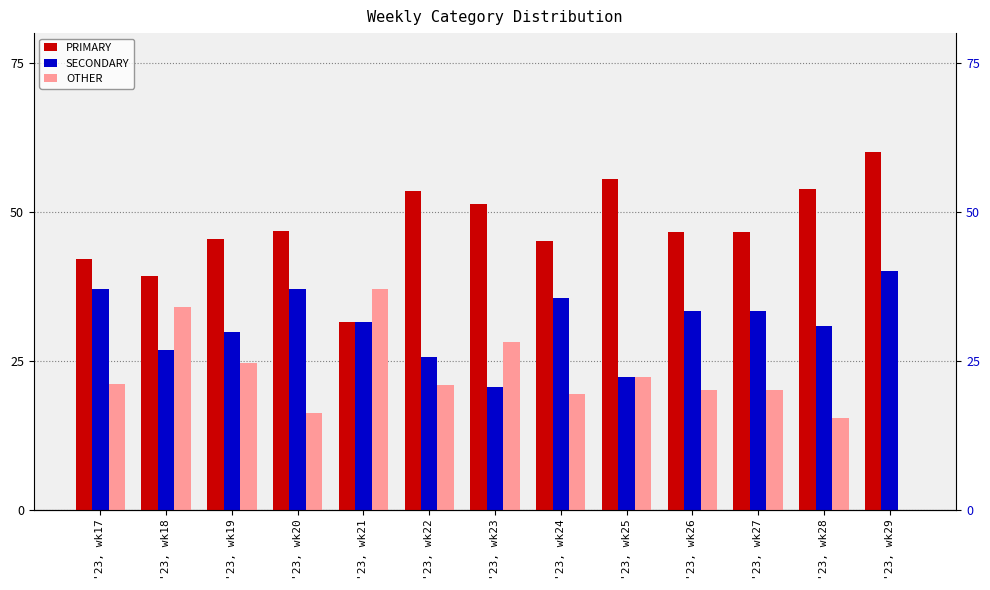

What are all the series names shown in the legend?

PRIMARY, SECONDARY, OTHER